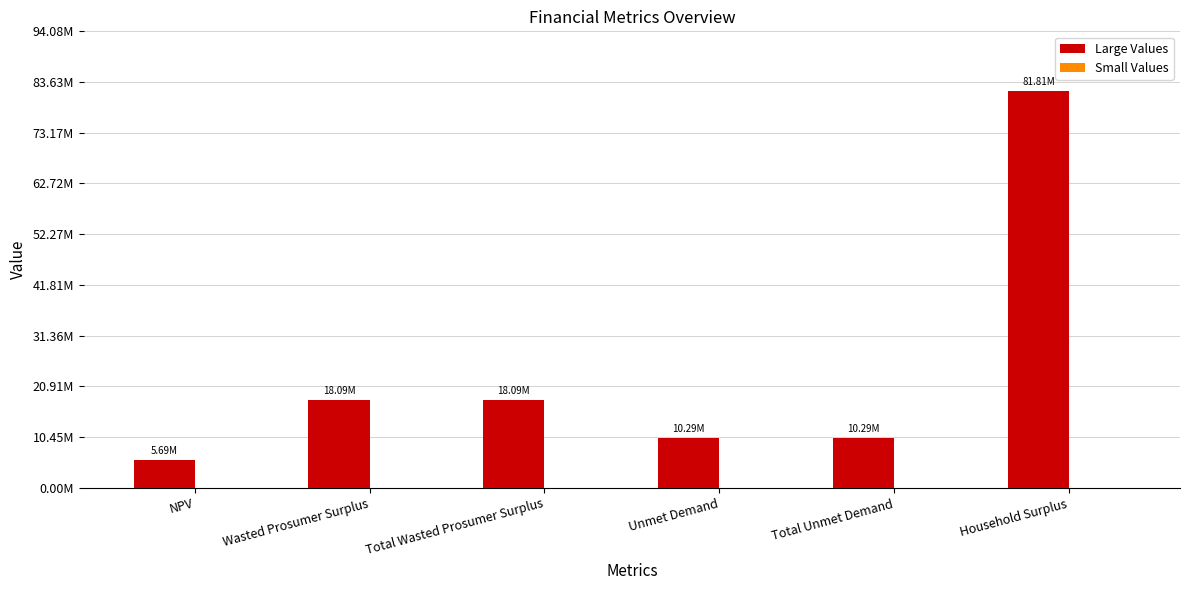

At which category does the chart reach its peak across all series?

Household Surplus